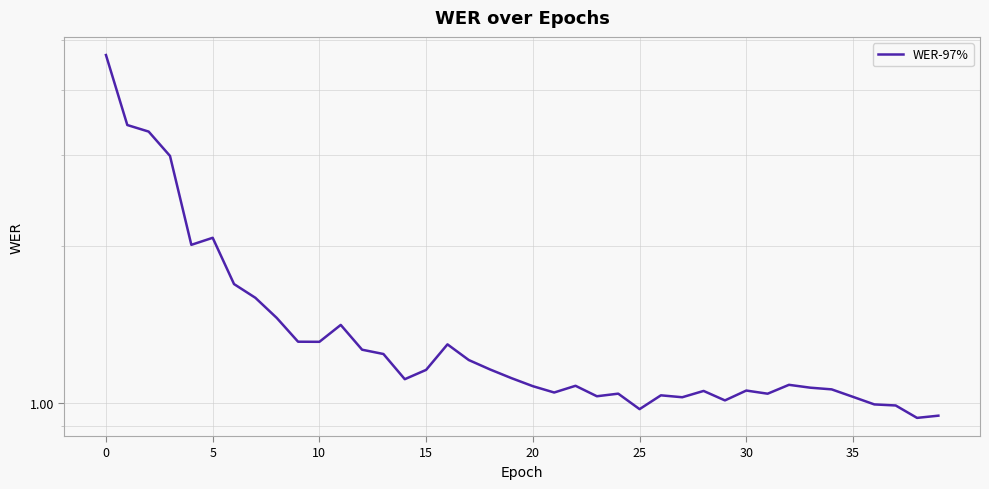

True or false: the data shows 1.0 at 21.

True